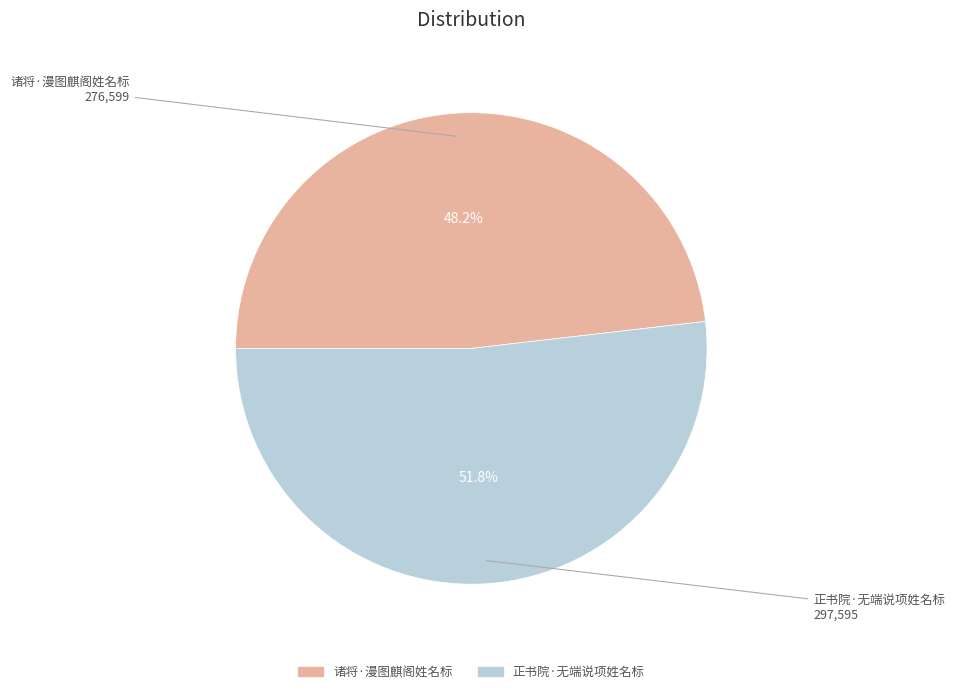

Which has a higher value, 诸将·漫图麒阁姓名标 or 正书院·无端说项姓名标?

正书院·无端说项姓名标